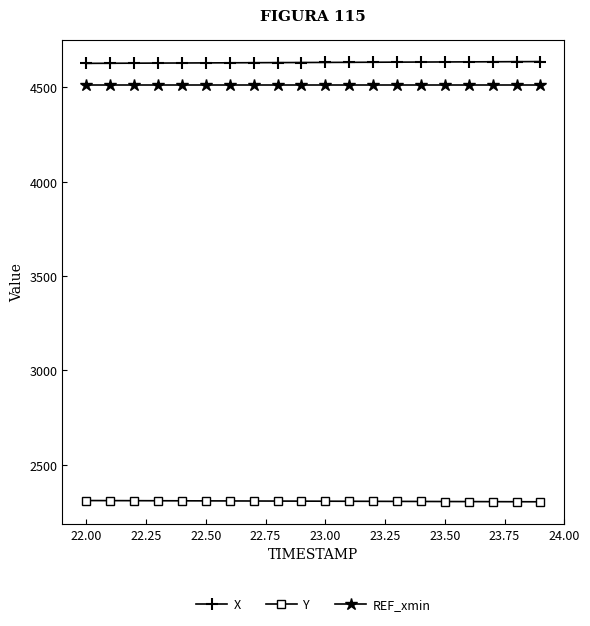

At how many categories does at least one series exceed 2658?

20